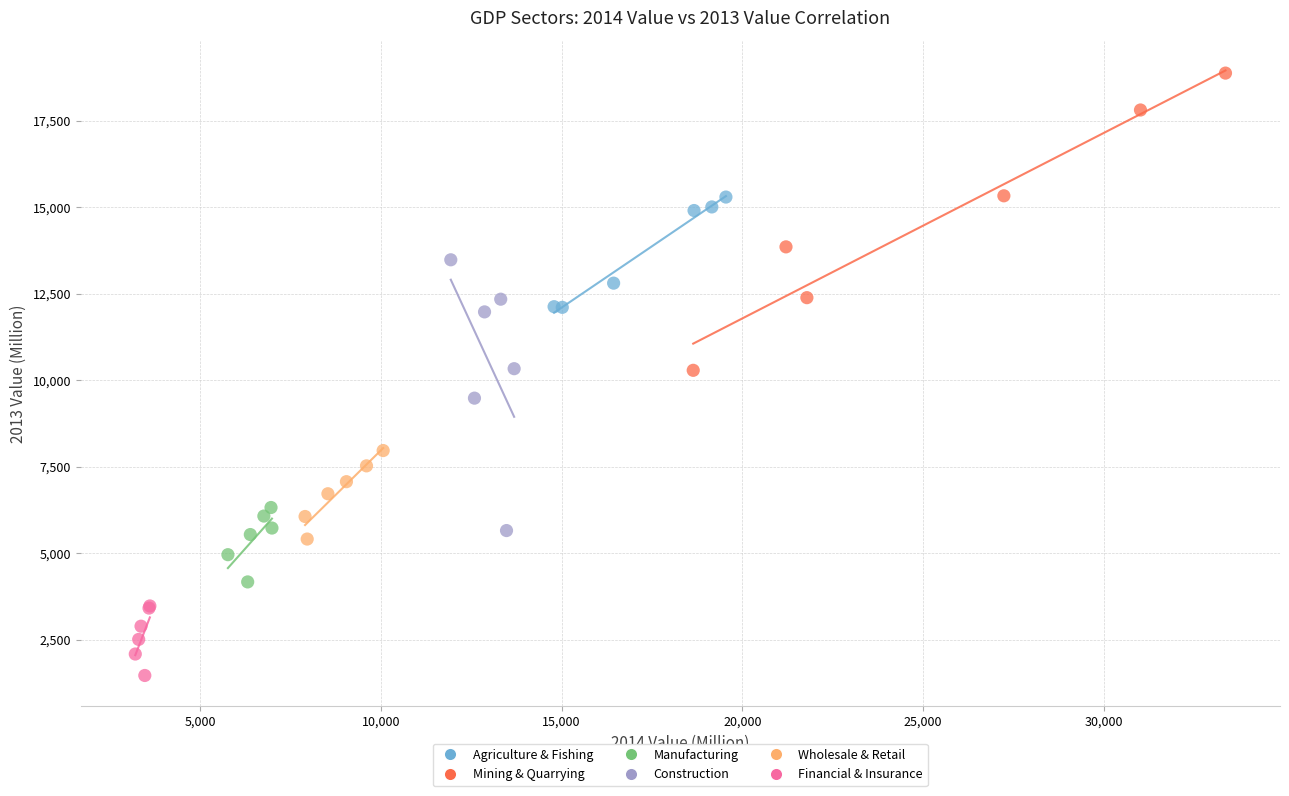

Which series contains the highest Y value?

Mining & Quarrying